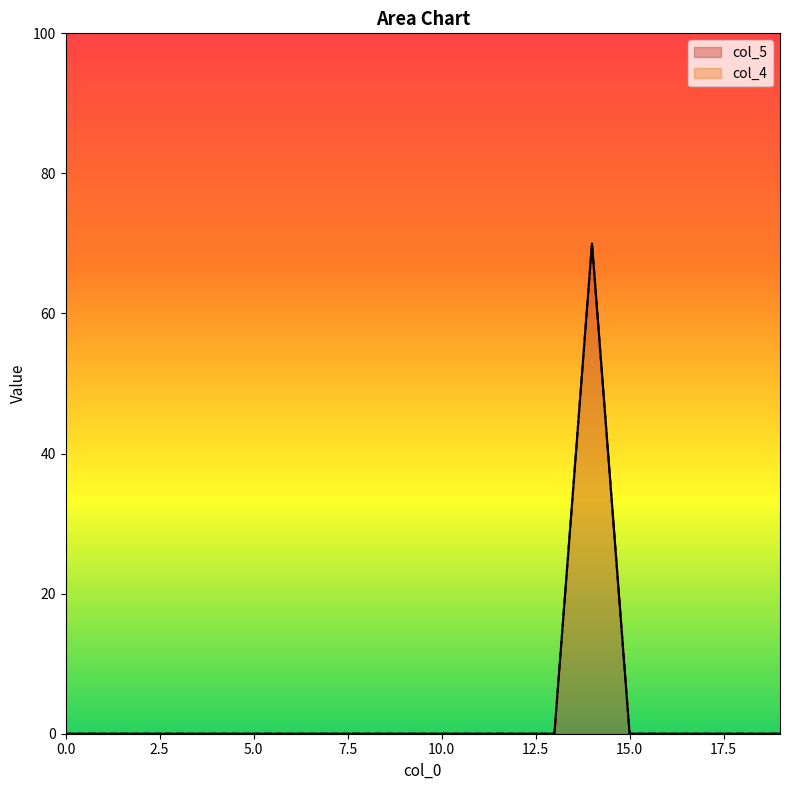

Does the chart have visible grid lines?

No